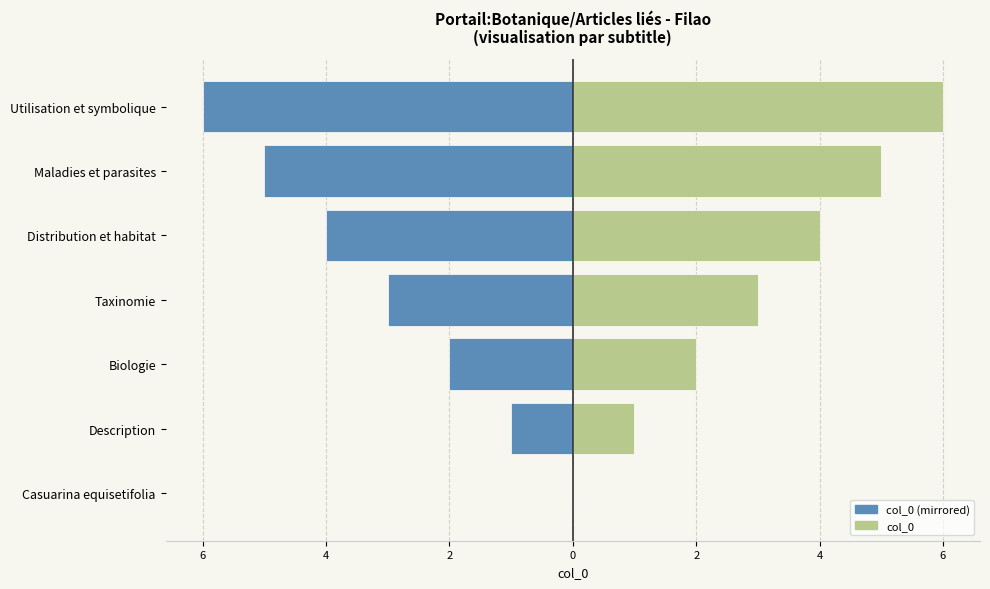

Does the chart contain any negative values?

Yes